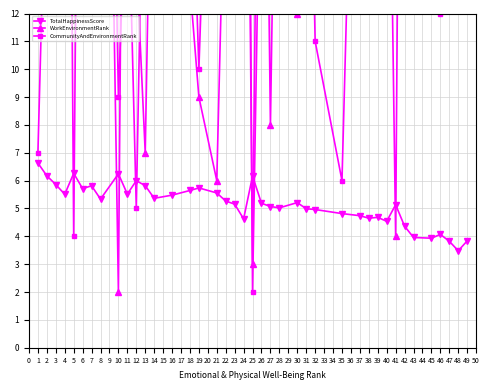

Rank the series by their maximum value, from highest to lowest.

WorkEnvironmentRank, CommunityAndEnvironmentRank, TotalHappinessScore